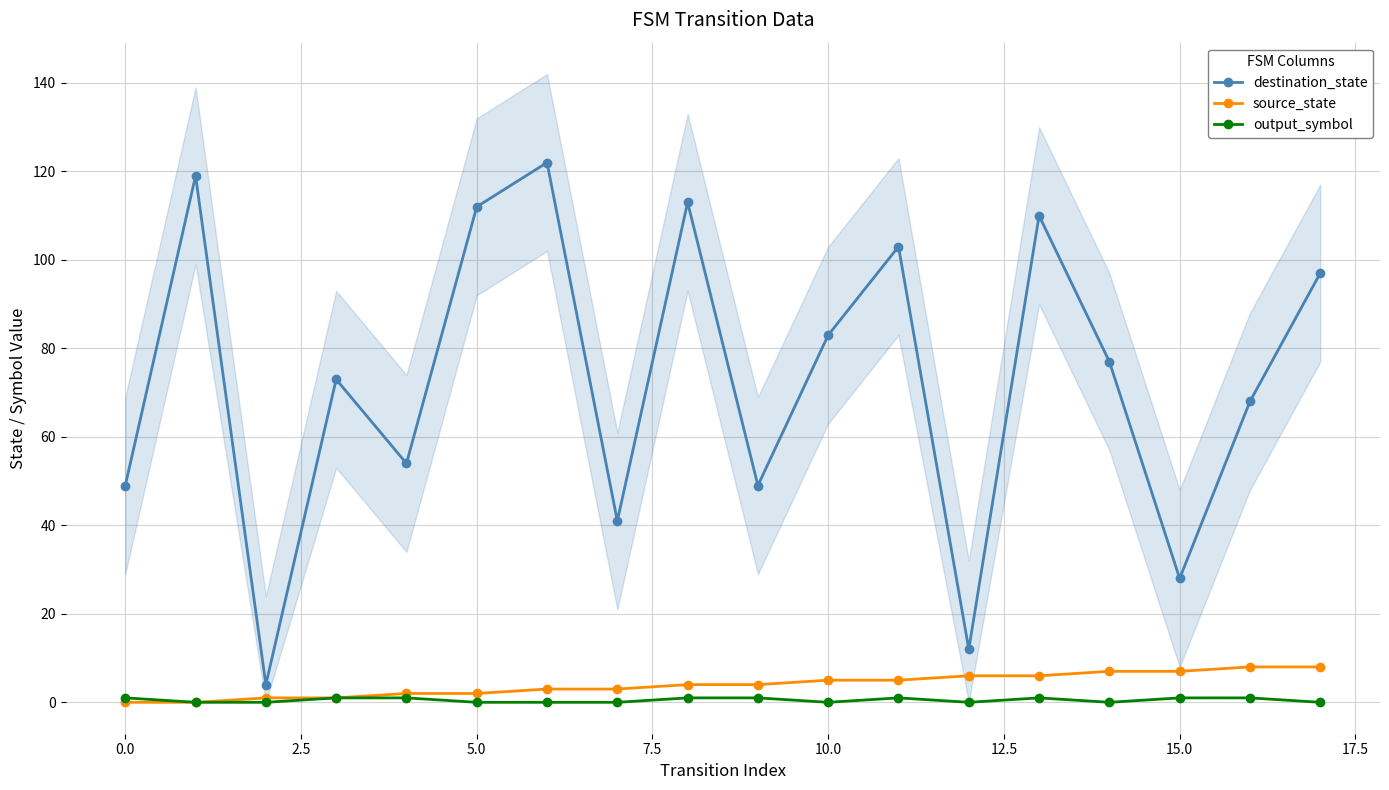

The destination_state series shows 30 at 5.0. True or false?

False